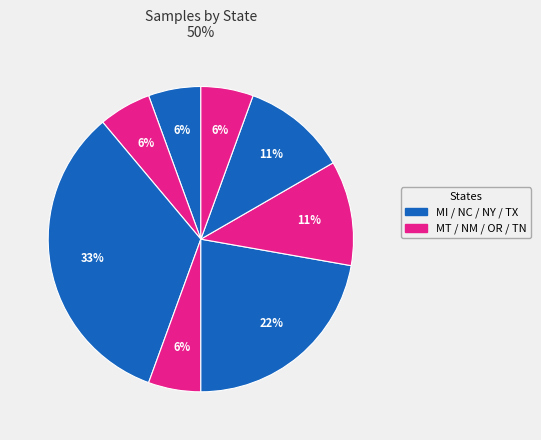

Count the number of slices in the pie.

8